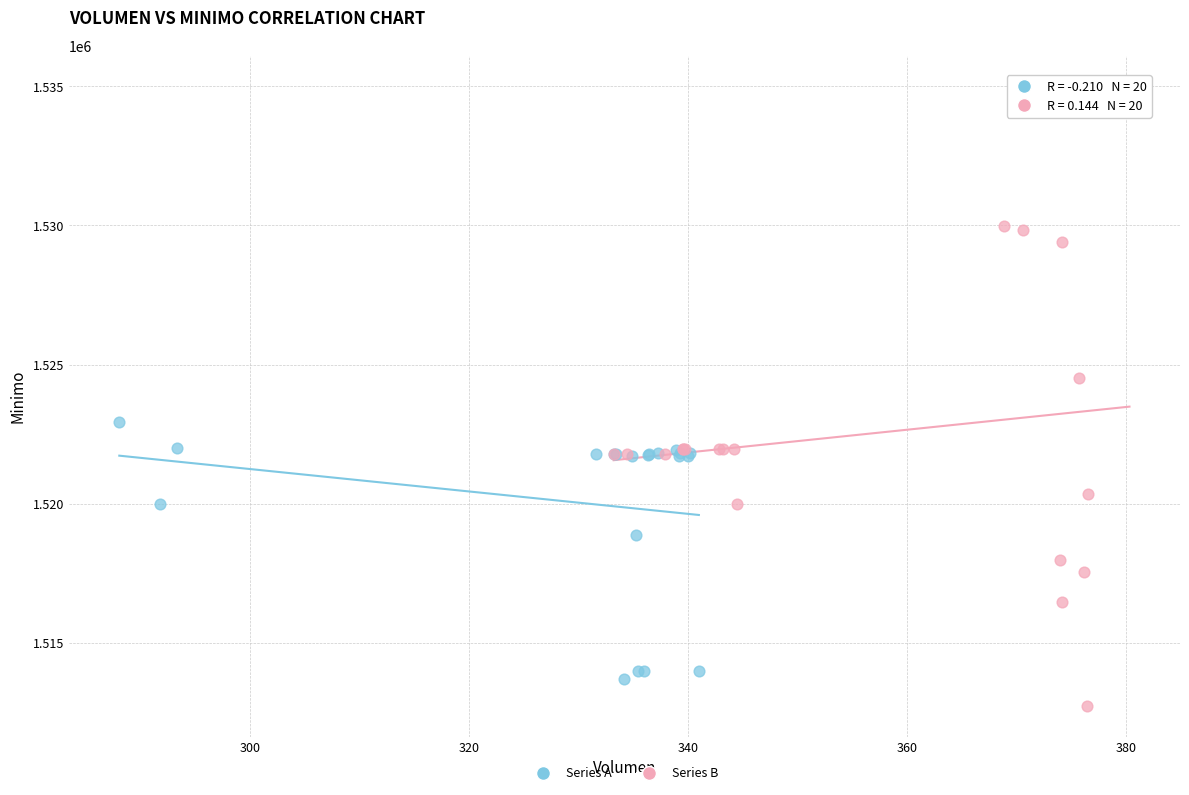

Which series reaches the maximum Y coordinate?

Series B